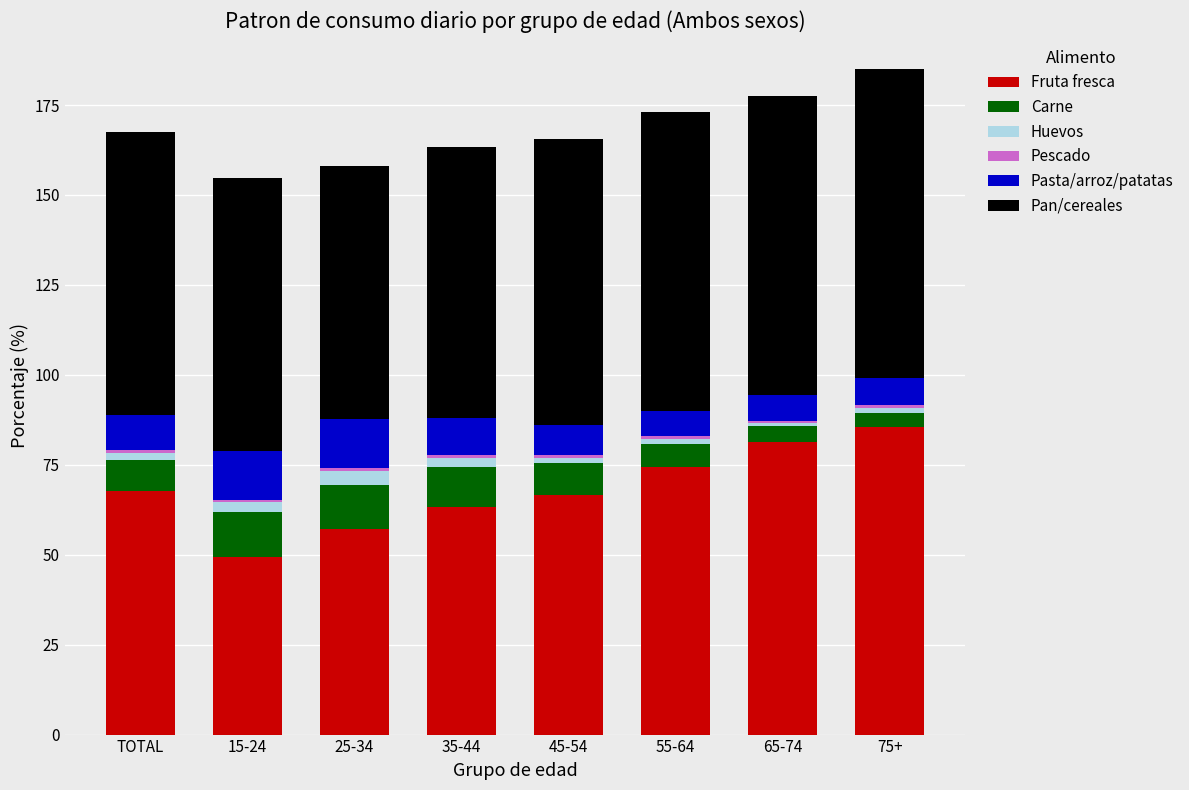

What is the sum of the Fruta fresca values at 55-64 and 65-74?

155.7